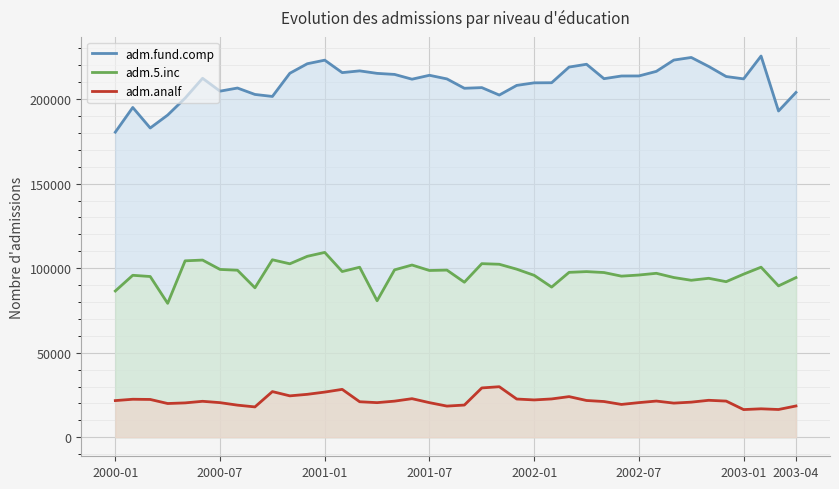

Rank the series by their average value, from lowest to highest.

adm.analf, adm.5.inc, adm.fund.comp